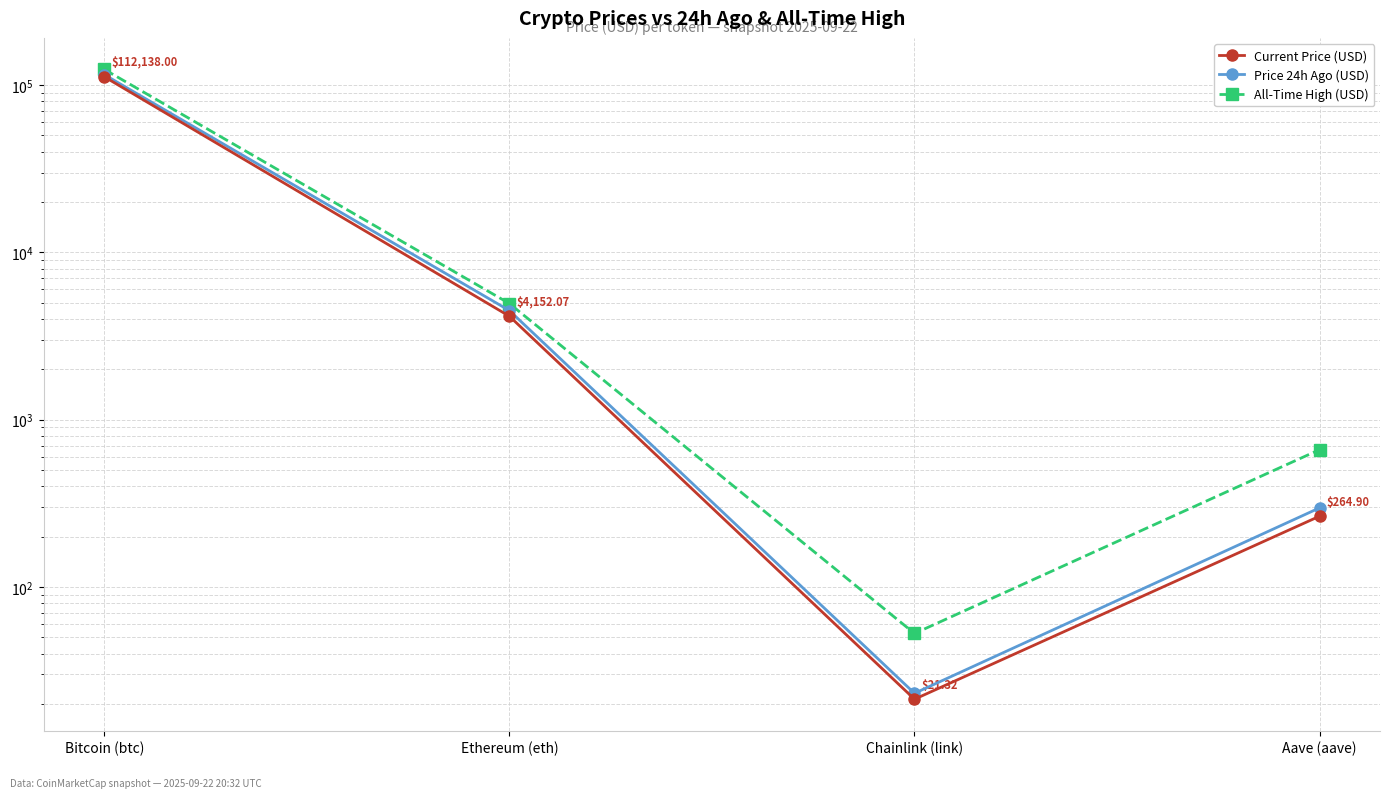

Is the value of Price 24h Ago (USD) at Ethereum (eth) greater than the value of All-Time High (USD) at Bitcoin (btc)?

No